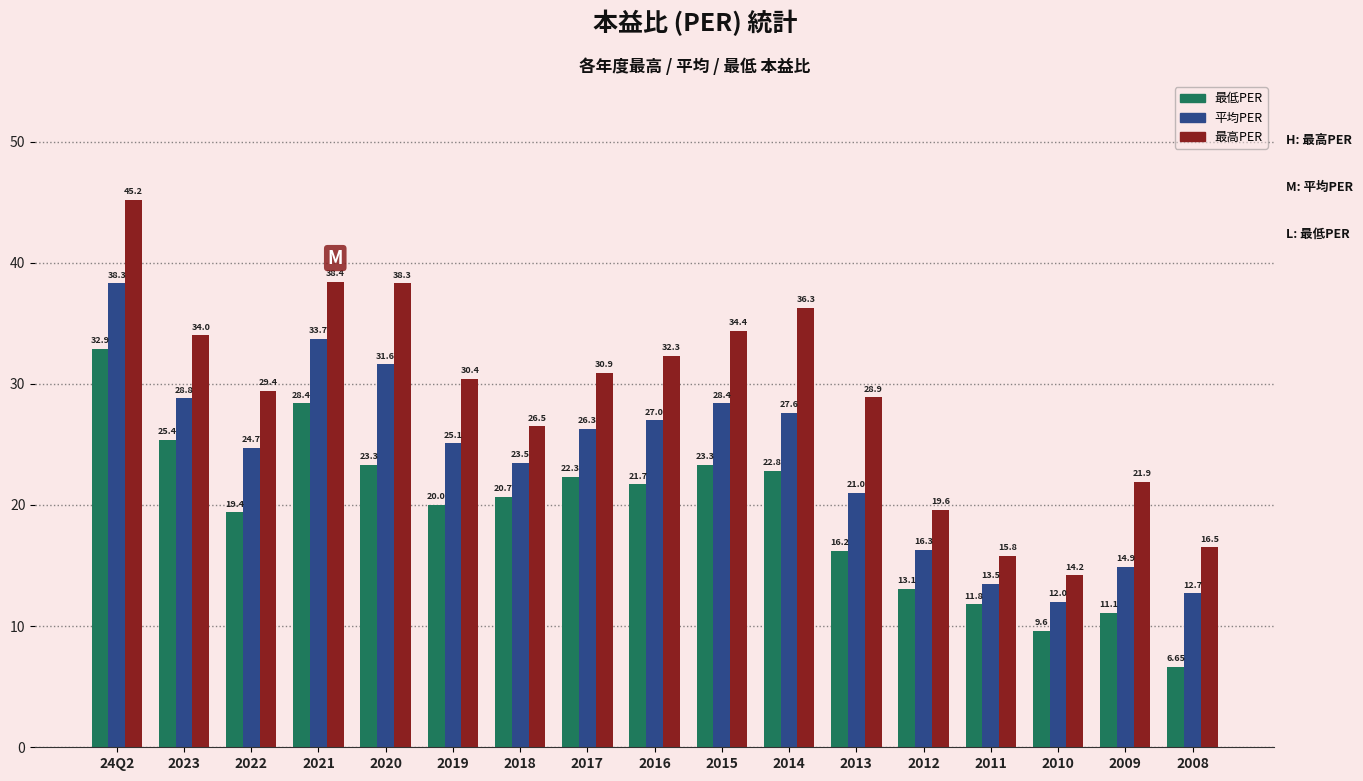

What is the label of the 11th bar from the right?

2018